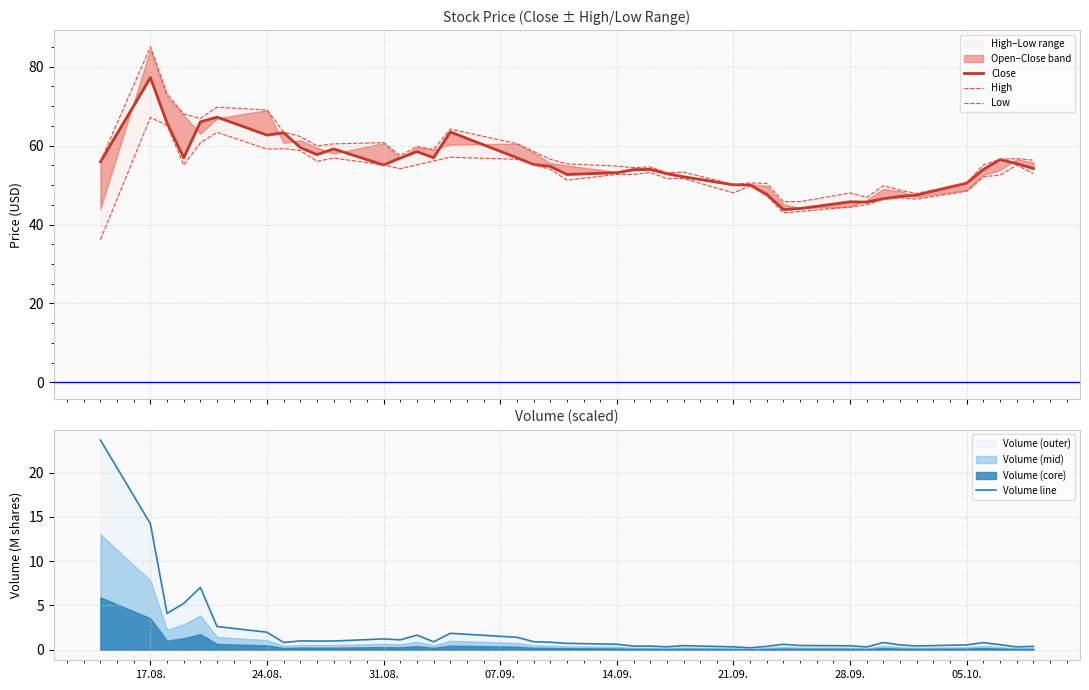

Where is Volume line nearest to the value 11?

17.08.